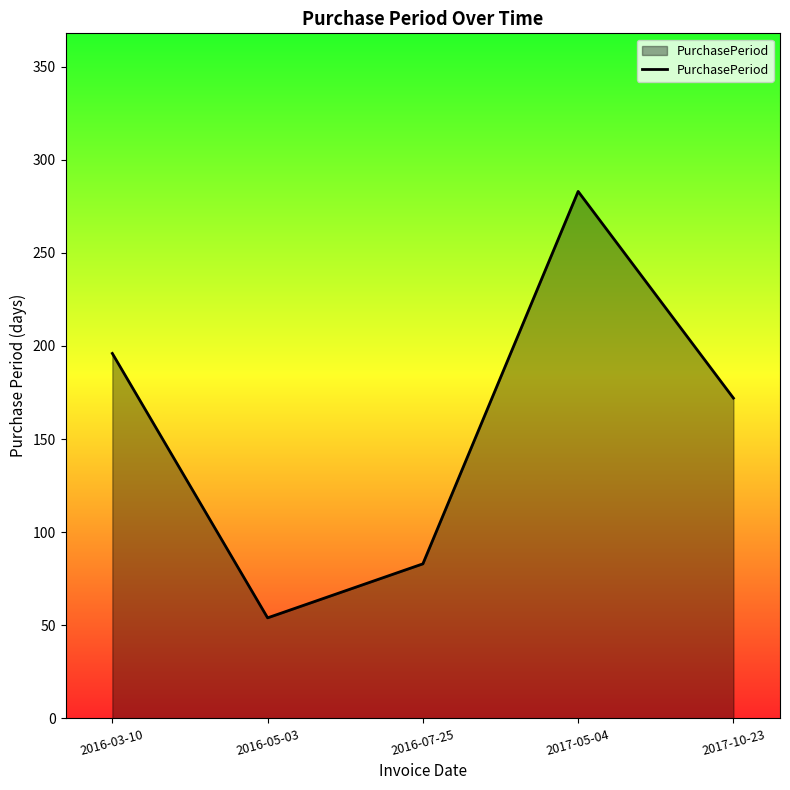

At which label does the data first exceed 172?

2016-03-10